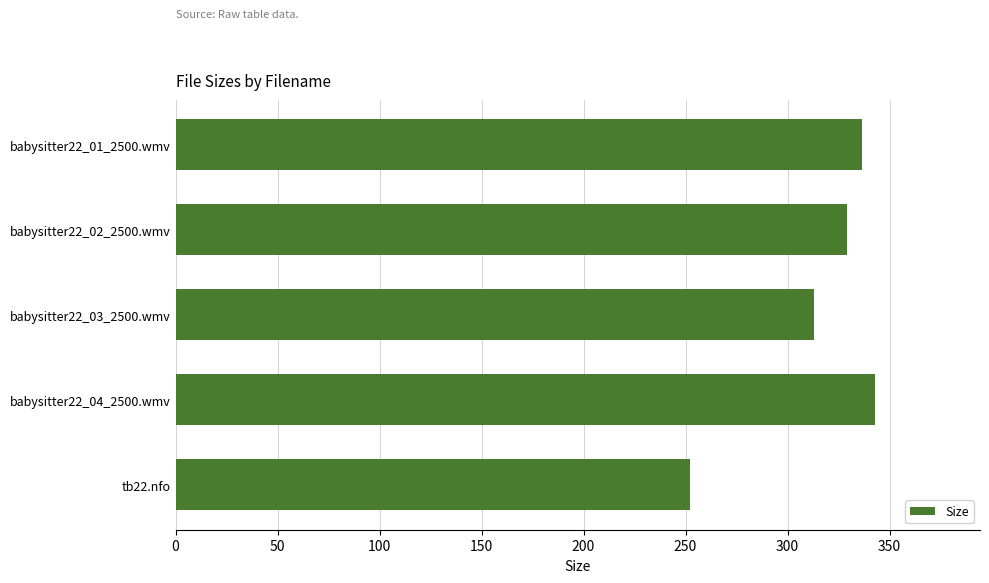

Does the chart contain any negative values?

No